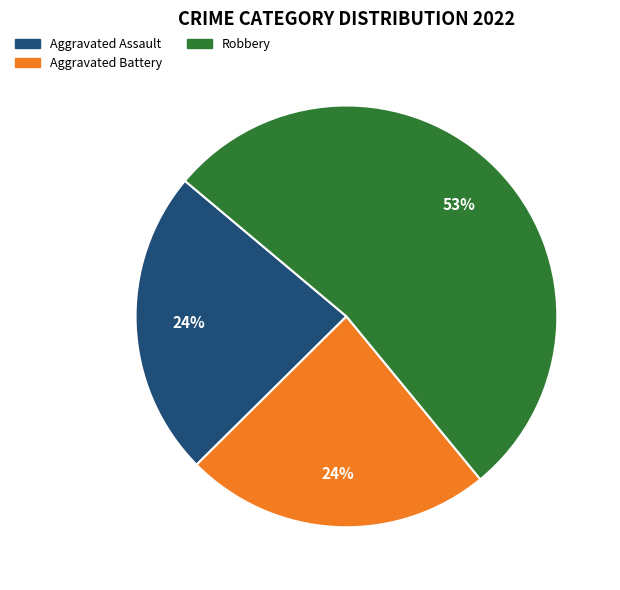

Does any single category account for the majority?

Yes